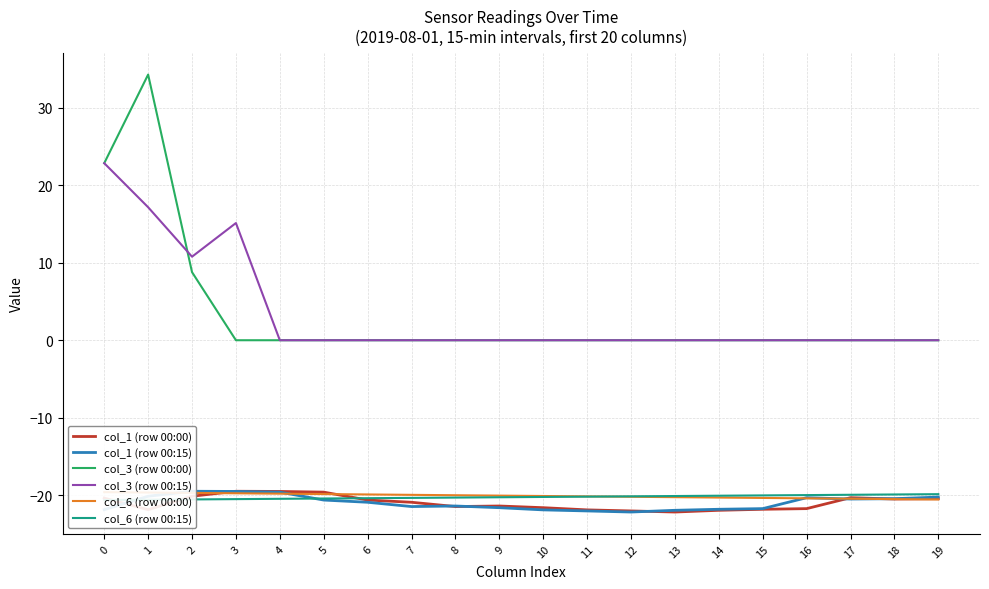

The value of col_6 (row 00:15) at 17 is -20.0. True or false?

True